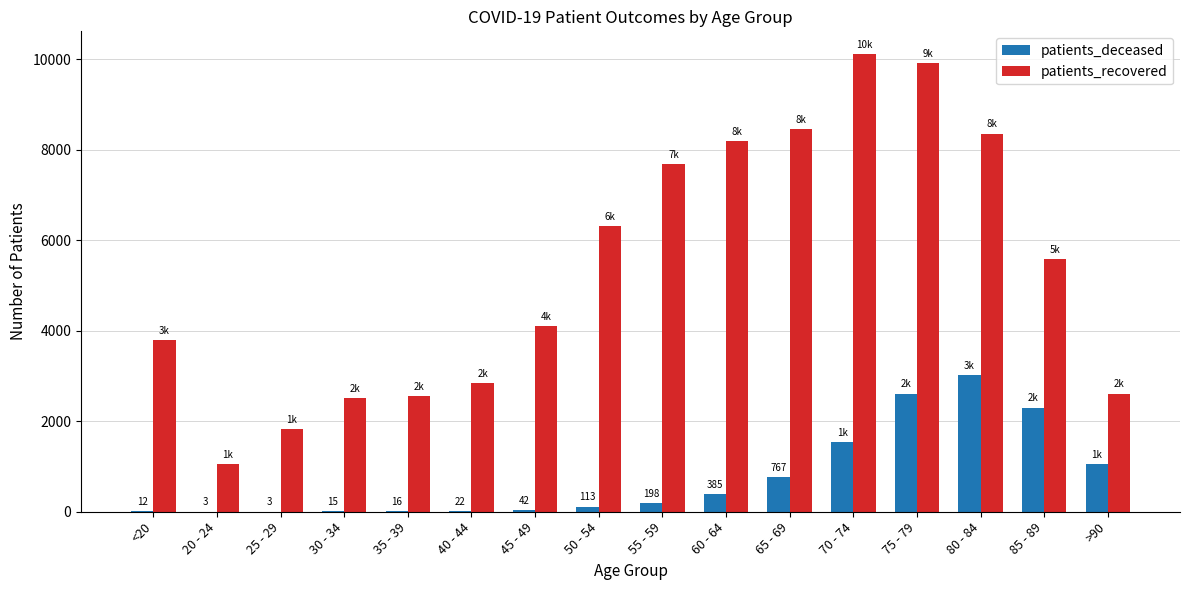

Which series has the largest total across all categories?

patients_recovered